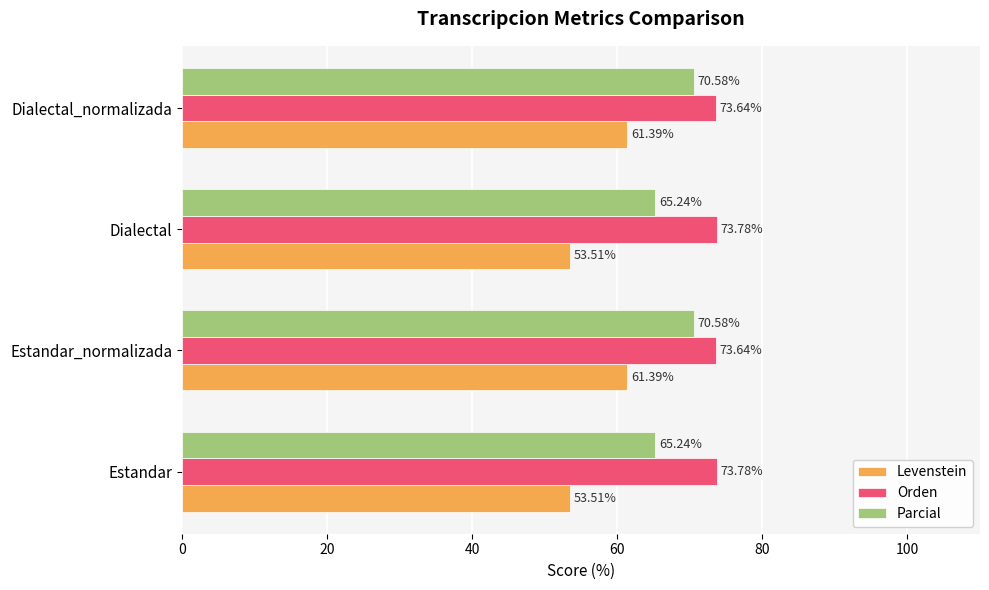

At Dialectal_normalizada, list the series in order from smallest to largest.

Levenstein, Parcial, Orden